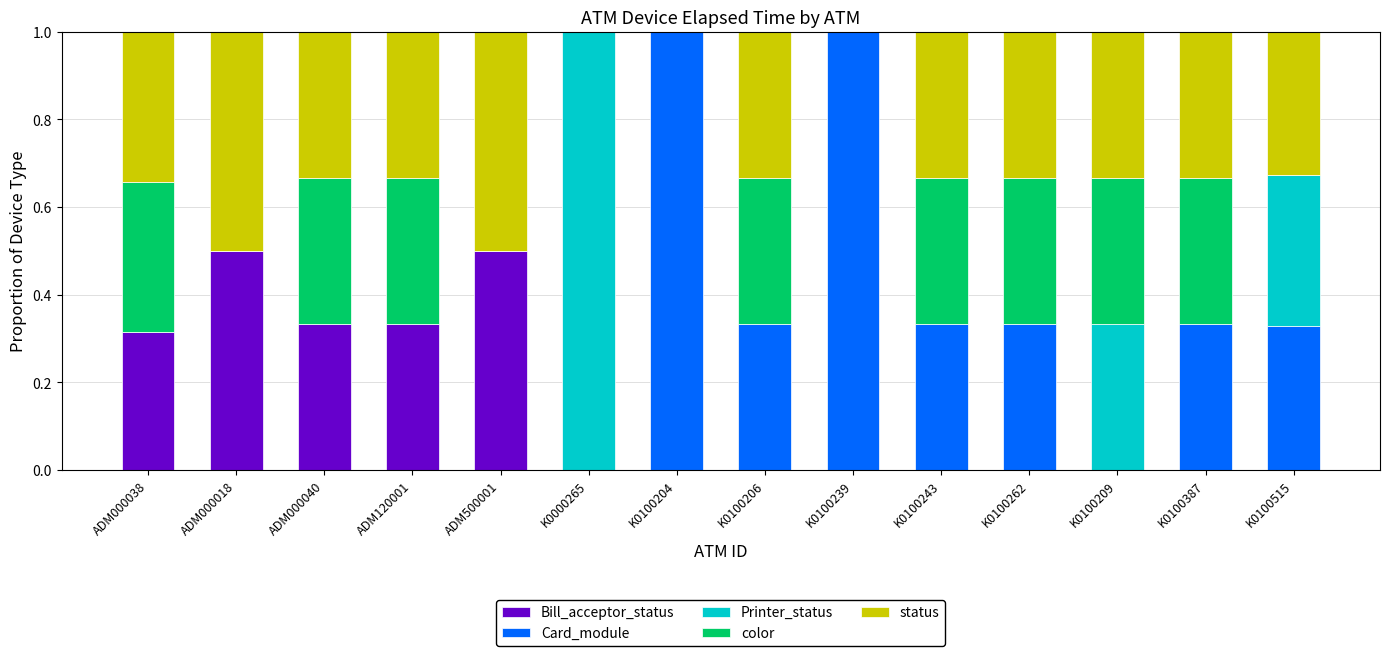

What is the total value across all series at ADM120001?

1.0